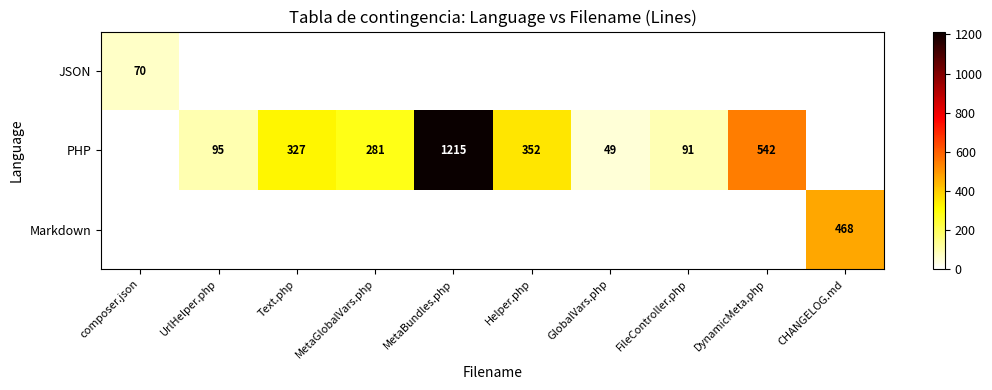

Which series has the largest total across all categories?

PHP